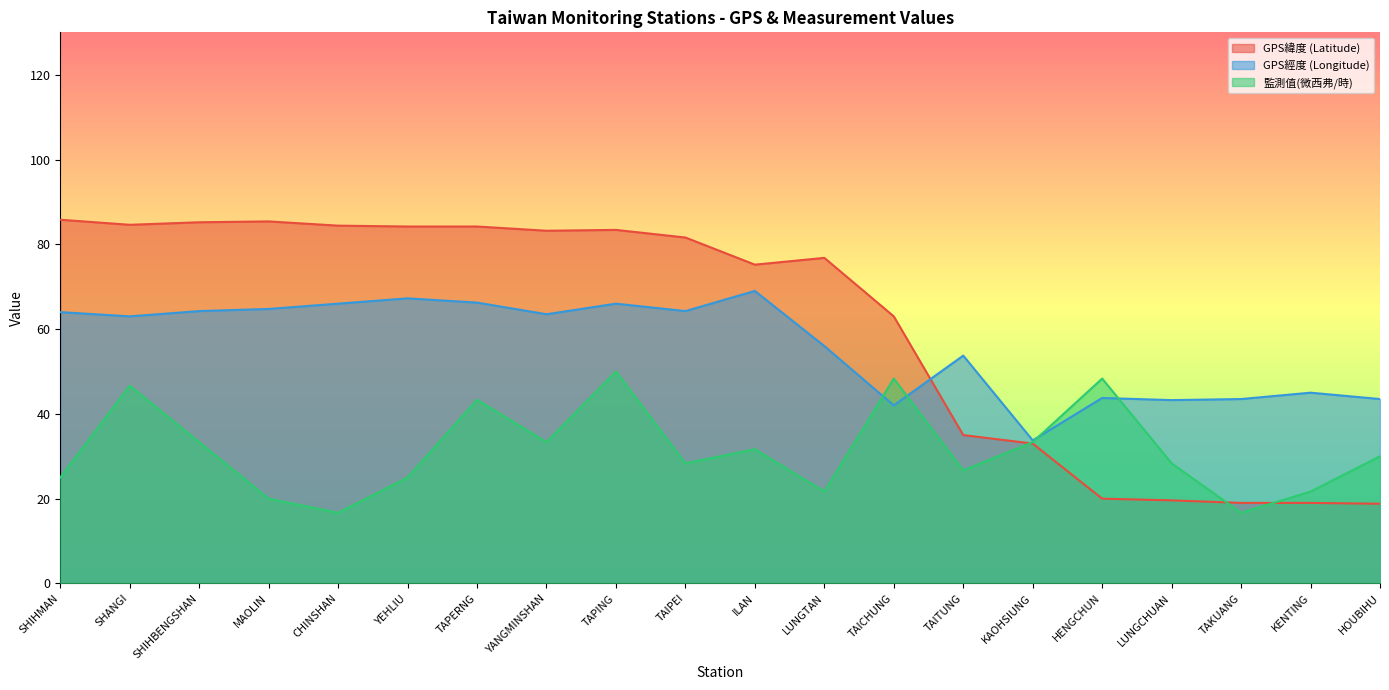

Rank the series by their maximum value, from highest to lowest.

GPS緯度 (Latitude), GPS經度 (Longitude), 監測值(微西弗/時)